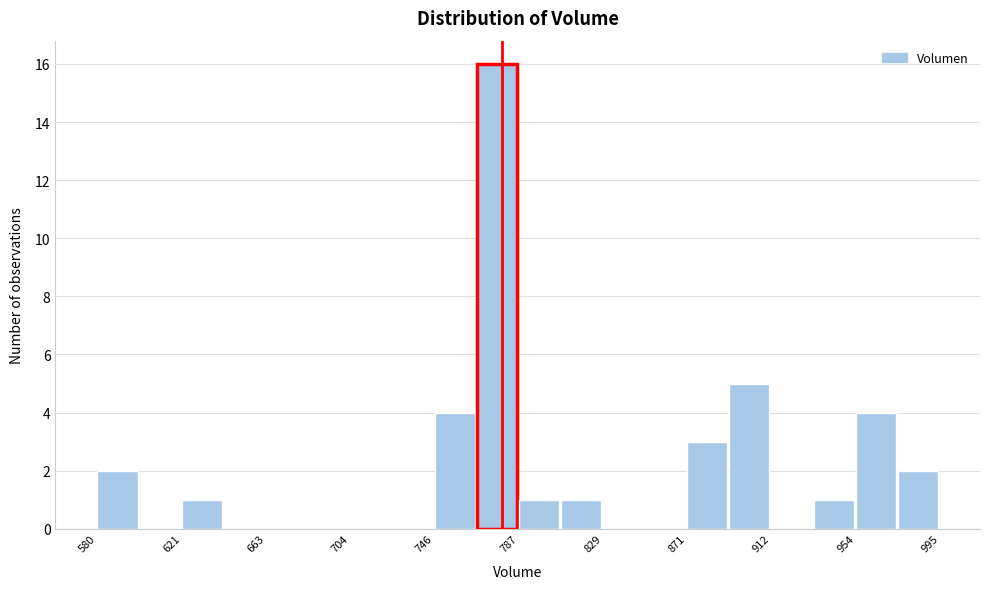

Reading left to right, list every bar in this chart as the range it spans on the x-axis followed by its height. Neither the bar edges nor the heights are printed on the chart, so give them approximately, as read against the axes.

580 to 600: 2
600 to 620: 0
620 to 640: 1
640 to 665: 0
665 to 685: 0
685 to 705: 0
705 to 725: 0
725 to 745: 0
745 to 765: 4
765 to 785: 16
785 to 810: 1
810 to 830: 1
830 to 850: 0
850 to 870: 0
870 to 890: 3
890 to 910: 5
910 to 935: 0
935 to 955: 1
955 to 975: 4
975 to 995: 2